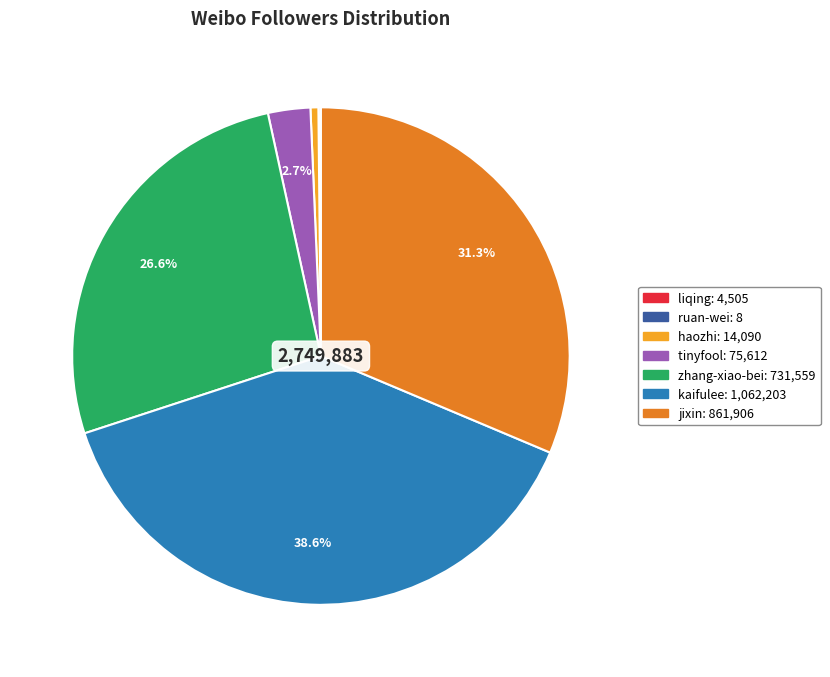

Is there any slice that represents more than half of the pie?

No